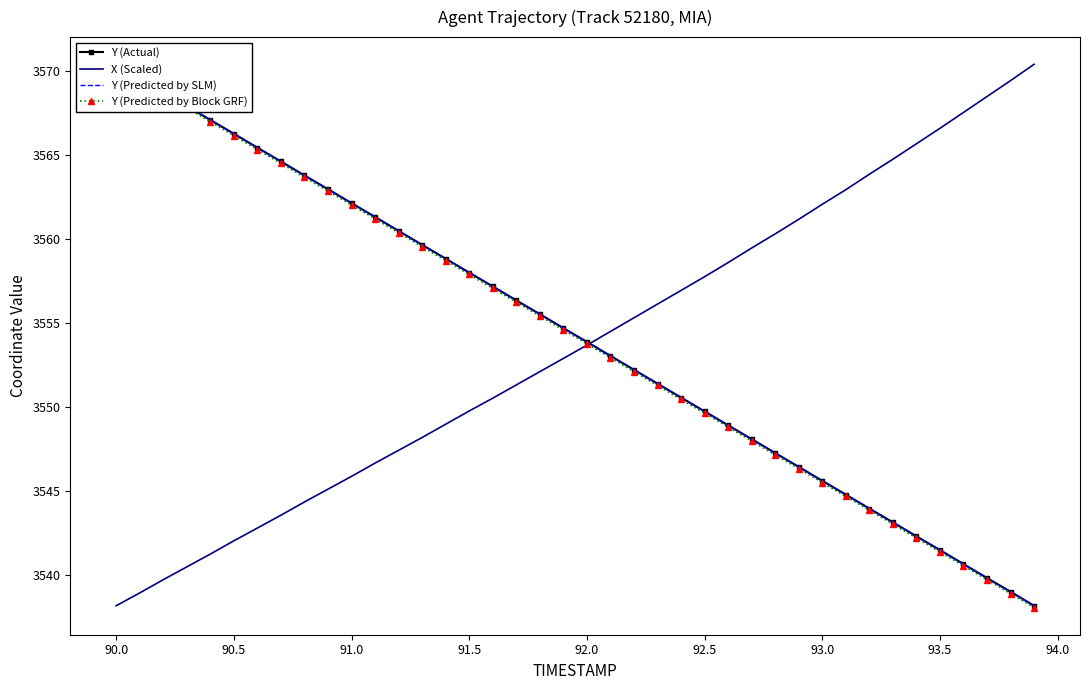

Which series has the largest total across all categories?

Y (Actual)